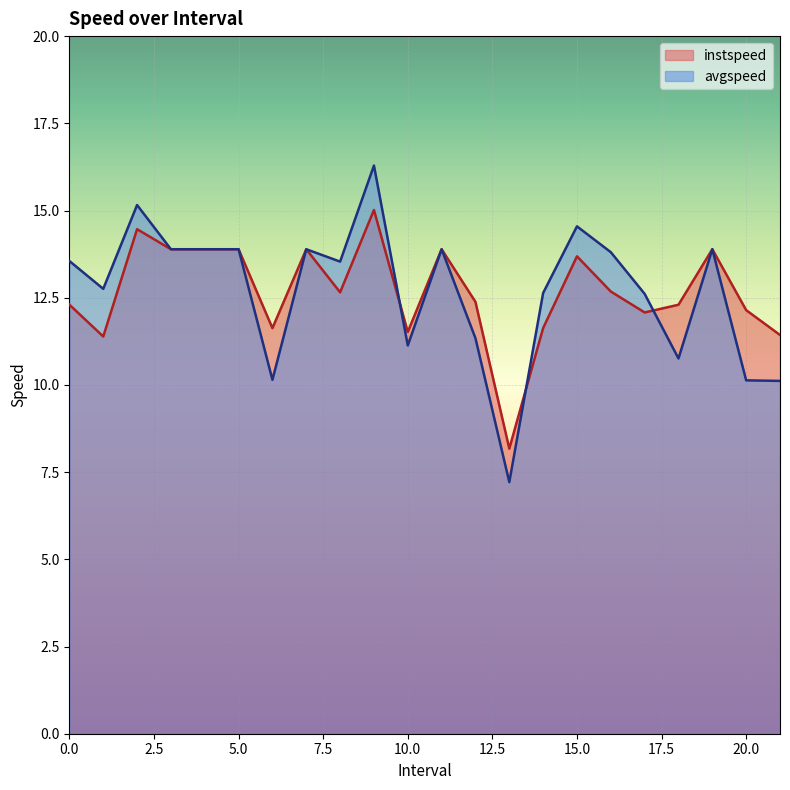

Is it true that instspeed equals 13.7 at 15.0?

True